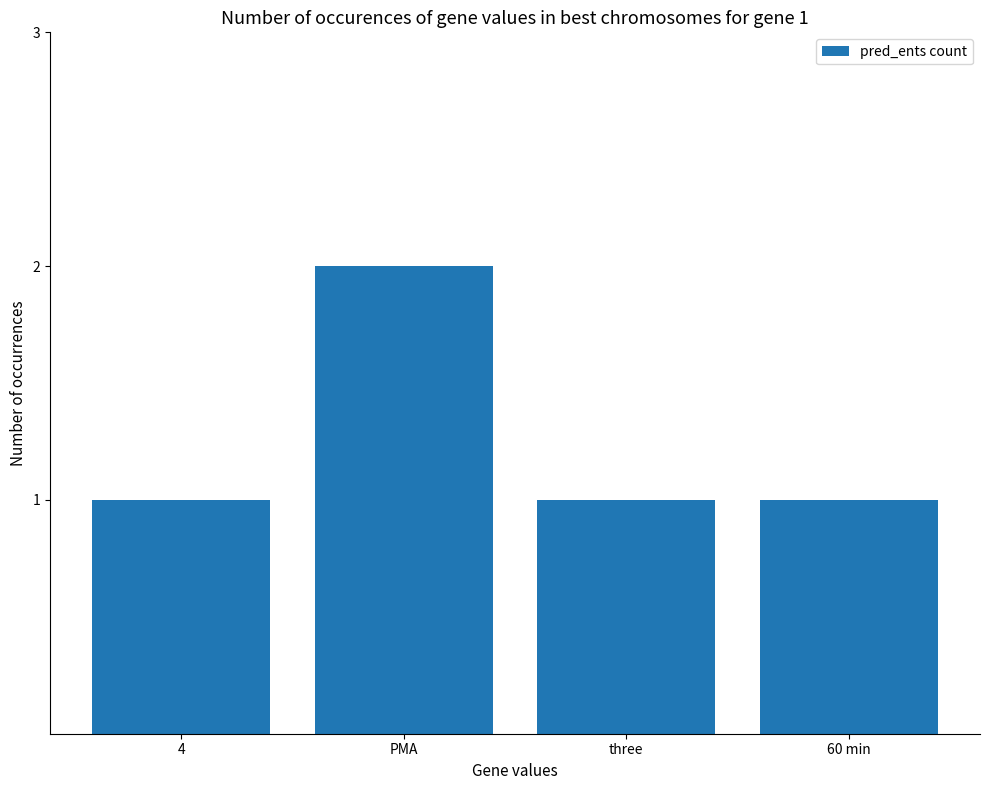

What position from the left is PMA?

2